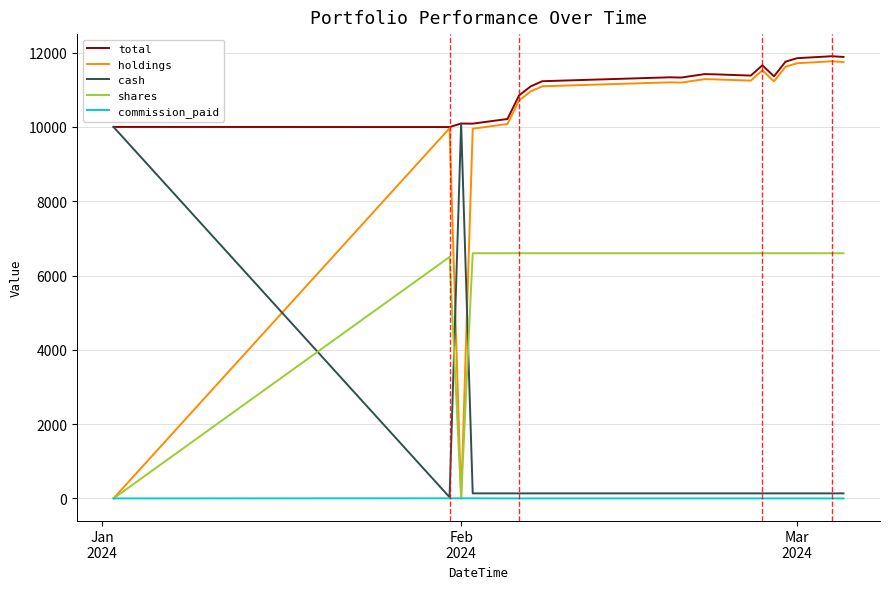

Which series has the largest range (max minus min)?

holdings